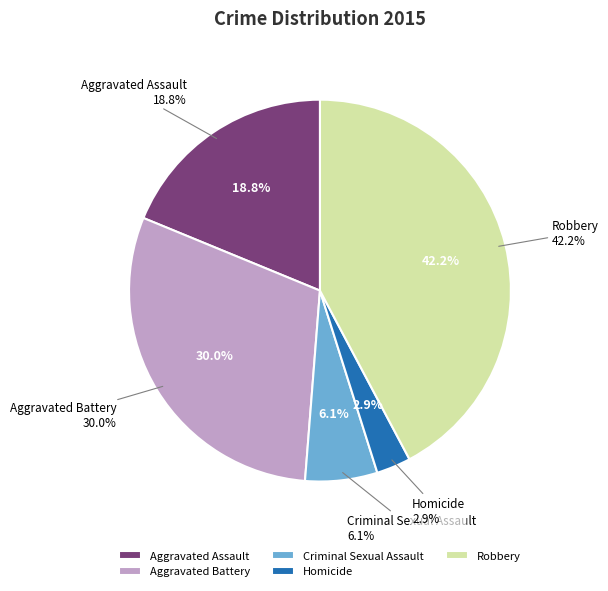

Does any single category account for the majority?

No